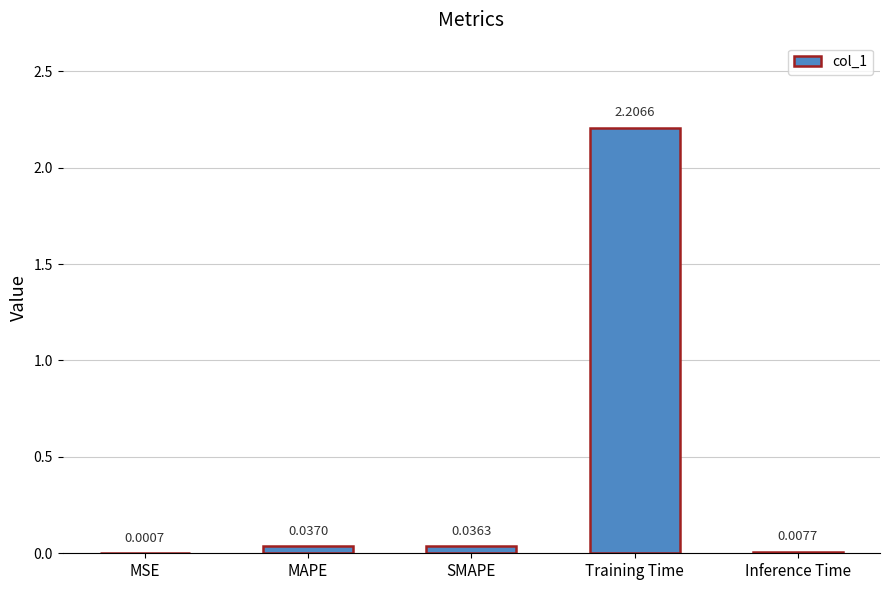

Which has a higher value, SMAPE or MSE?

SMAPE